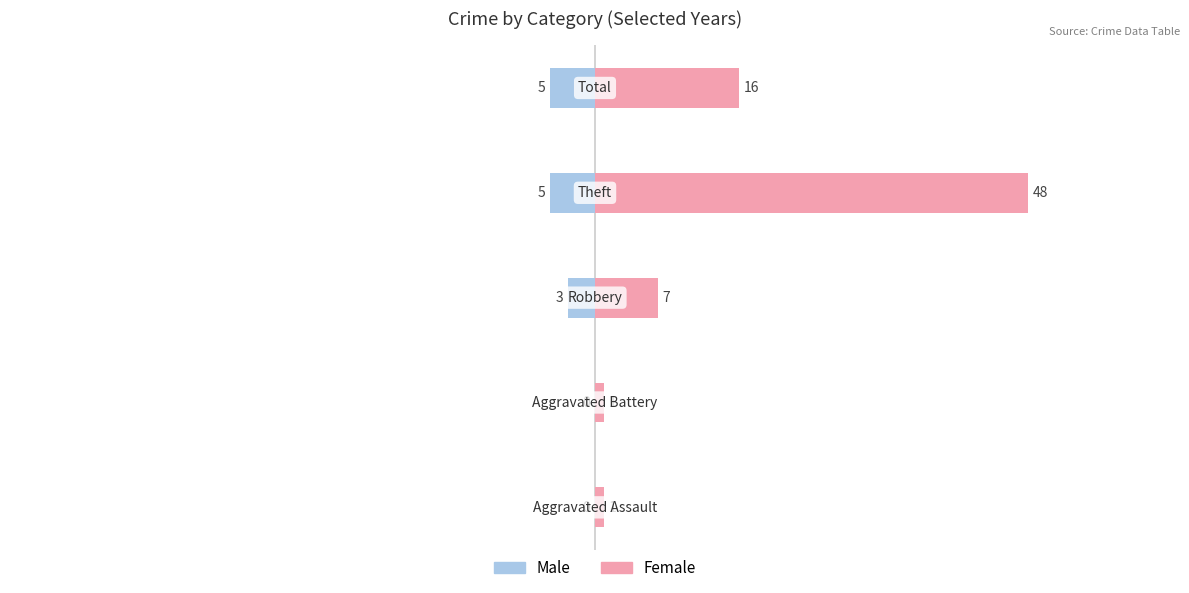

How many values in Male are below zero?

3